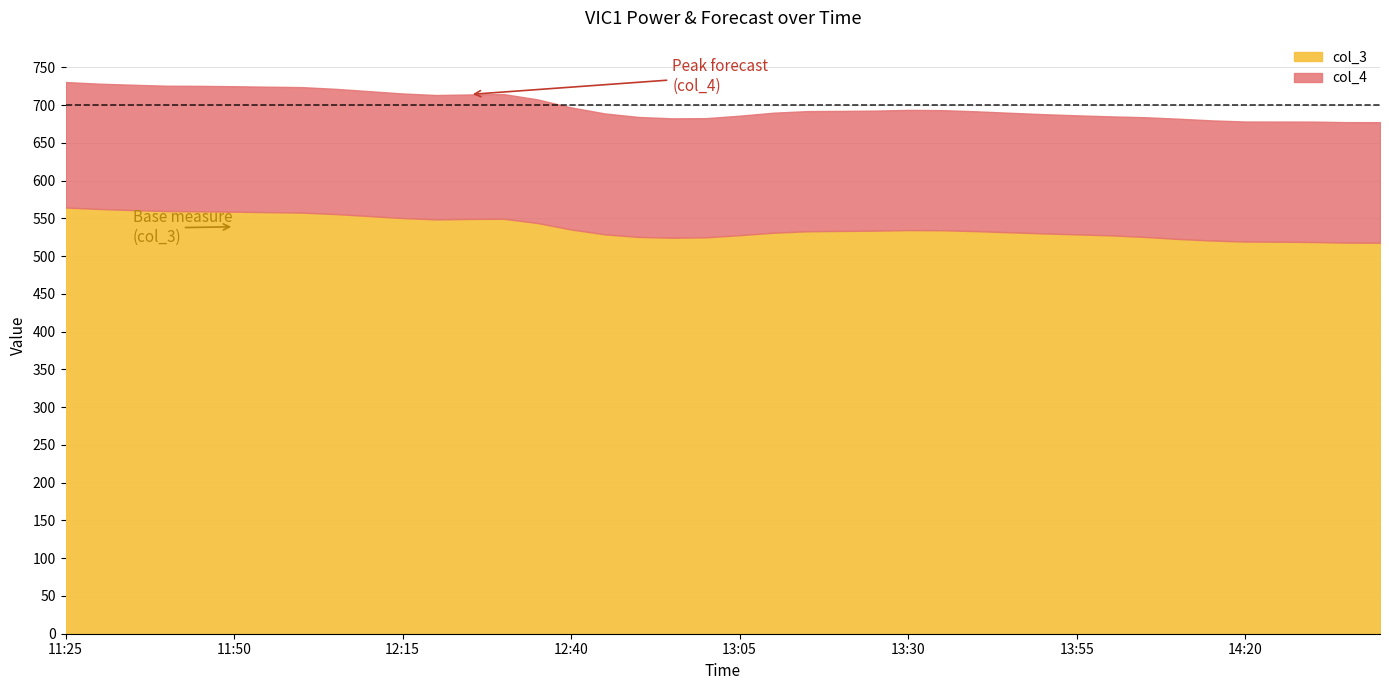

Reading left to right, what are all the values shown in this chart?

col_3: 11:25=564.5	11:30=562.6	11:35=561.1	11:40=559.8	11:45=559.5	11:50=559.0	11:55=558.4	12:00=557.8	12:05=555.8	12:10=553.2	12:15=550.5	12:20=548.8	12:25=549.4	12:30=549.6	12:35=544.0	12:40=535.4	12:45=529.0	12:50=525.5	12:55=524.5	13:00=525.0	13:05=527.9	13:10=531.1	13:15=533.0	13:20=533.5	13:25=533.8	13:30=534.6	13:35=534.4	13:40=533.2	13:45=531.7	13:50=530.2	13:55=529.0	14:00=527.6	14:05=525.6	14:10=522.9	14:15=520.8	14:20=519.4	14:25=519.2	14:30=518.8	14:35=518.0	14:40=517.9
col_4: 11:25=730.7	11:30=728.5	11:35=727.1	11:40=725.8	11:45=725.6	11:50=725.2	11:55=724.5	12:00=724.0	12:05=721.7	12:10=718.6	12:15=715.6	12:20=713.5	12:25=714.3	12:30=714.7	12:35=707.8	12:40=697.1	12:45=689.1	12:50=684.4	12:55=682.6	13:00=682.9	13:05=686.1	13:10=690.1	13:15=692.2	13:20=692.4	13:25=692.8	13:30=693.8	13:35=693.5	13:40=692.0	13:45=690.0	13:50=688.2	13:55=686.6	14:00=685.2	14:05=684.1	14:10=682.2	14:15=679.9	14:20=678.4	14:25=678.3	14:30=678.3	14:35=677.6	14:40=677.5